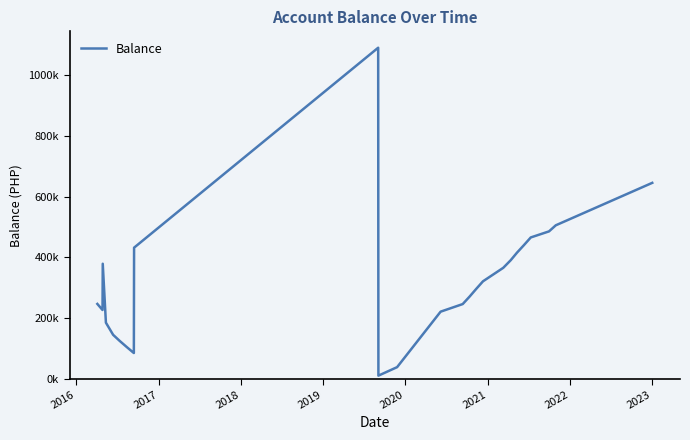

Does the chart have visible grid lines?

No